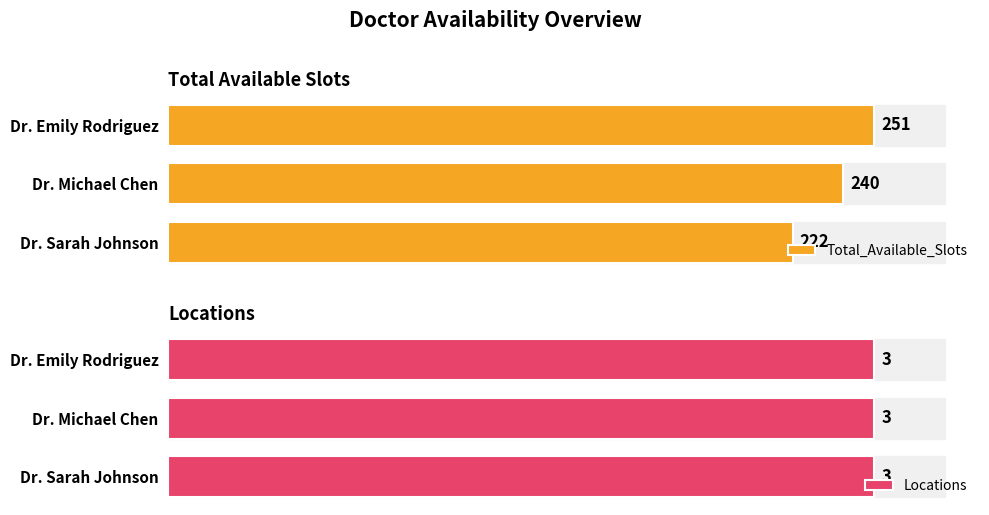

At which label is Total_Available_Slots closest to 236?

Dr. Michael Chen